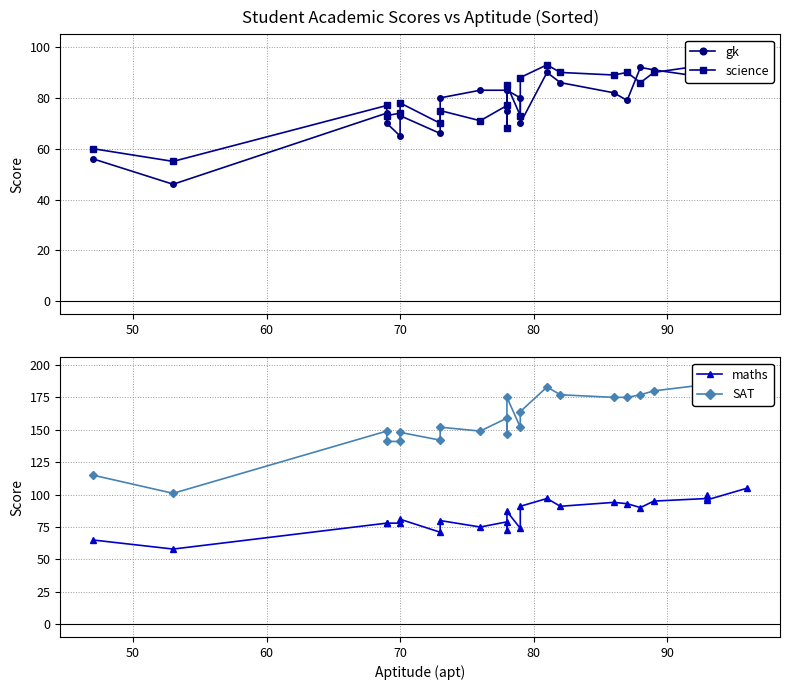

Which series has the largest total across all categories?

SAT